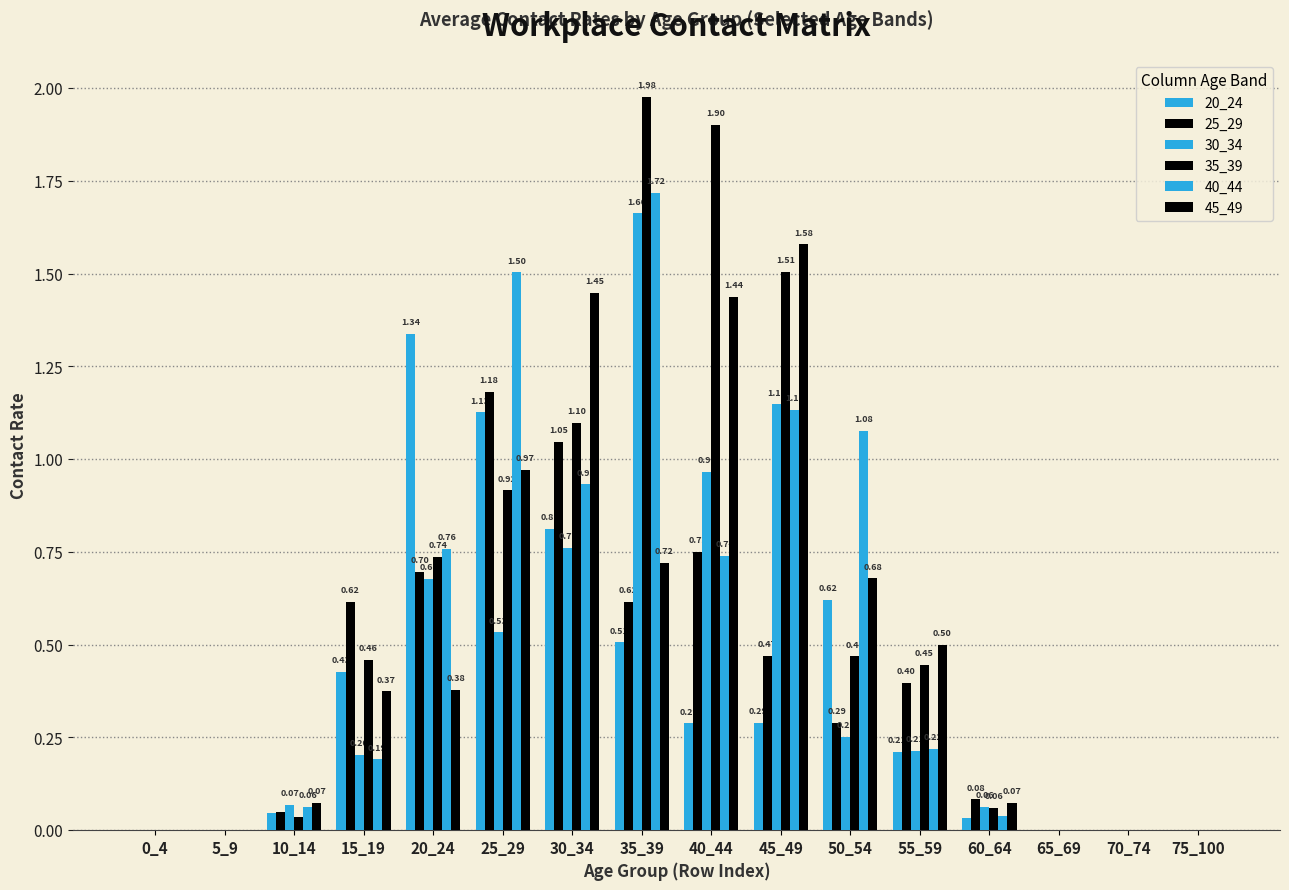

Which series has the largest range (max minus min)?

35_39